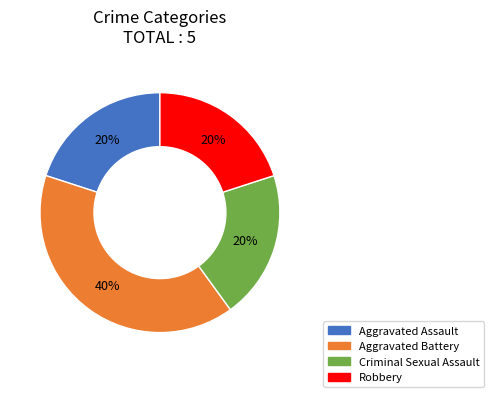

Is there any slice that represents more than half of the pie?

No